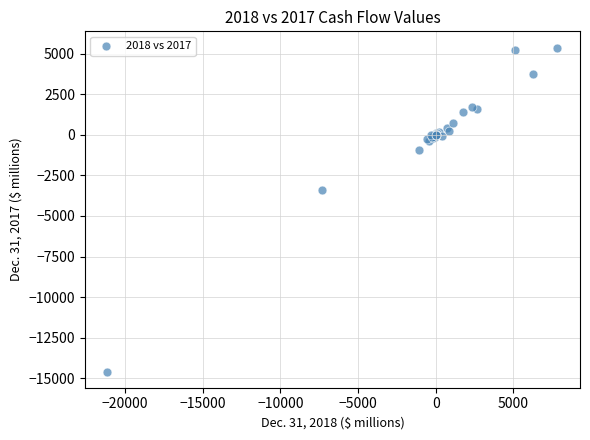

What Y value in the scatter plot is closest to -4602?

-3406.7